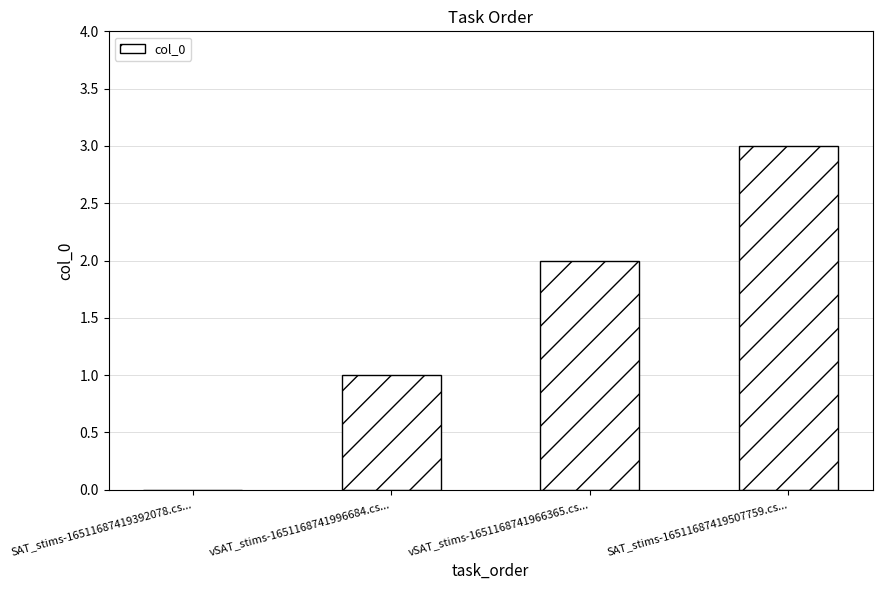

At which label is the value closest to 1?

vSAT_stims-1651168741996684.cs...